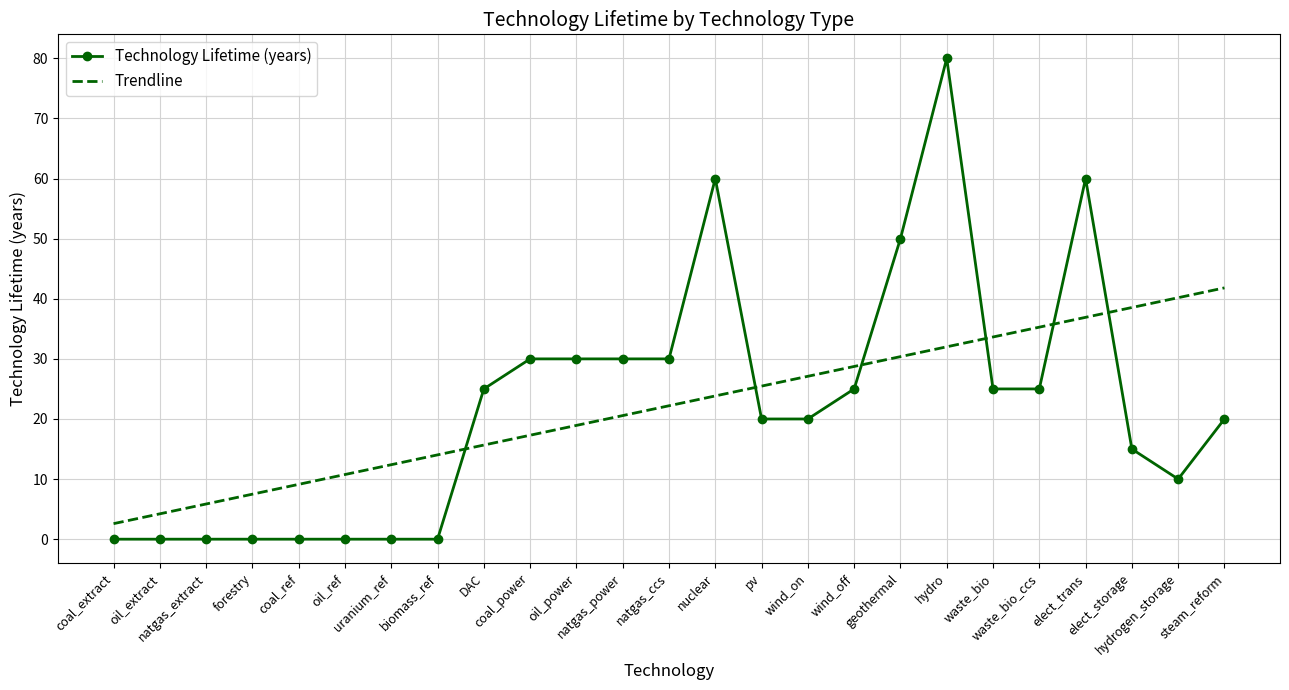

Reading left to right, what are all the values shown in this chart?

Technology Lifetime (years): coal_extract=0.0	oil_extract=0.0	natgas_extract=0.0	forestry=0.0	coal_ref=0.0	oil_ref=0.0	uranium_ref=0.0	biomass_ref=0.0	DAC=25.0	coal_power=30.0	oil_power=30.0	natgas_power=30.0	natgas_ccs=30.0	nuclear=60.0	pv=20.0	wind_on=20.0	wind_off=25.0	geothermal=50.0	hydro=80.0	waste_bio=25.0	waste_bio_ccs=25.0	elect_trans=60.0	elect_storage=15.0	hydrogen_storage=10.0	steam_reform=20.0
Trendline: coal_extract=2.6	oil_extract=4.2	natgas_extract=5.9	forestry=7.5	coal_ref=9.1	oil_ref=10.8	uranium_ref=12.4	biomass_ref=14.0	DAC=15.7	coal_power=17.3	oil_power=18.9	natgas_power=20.6	natgas_ccs=22.2	nuclear=23.8	pv=25.5	wind_on=27.1	wind_off=28.7	geothermal=30.4	hydro=32.0	waste_bio=33.6	waste_bio_ccs=35.3	elect_trans=36.9	elect_storage=38.5	hydrogen_storage=40.2	steam_reform=41.8